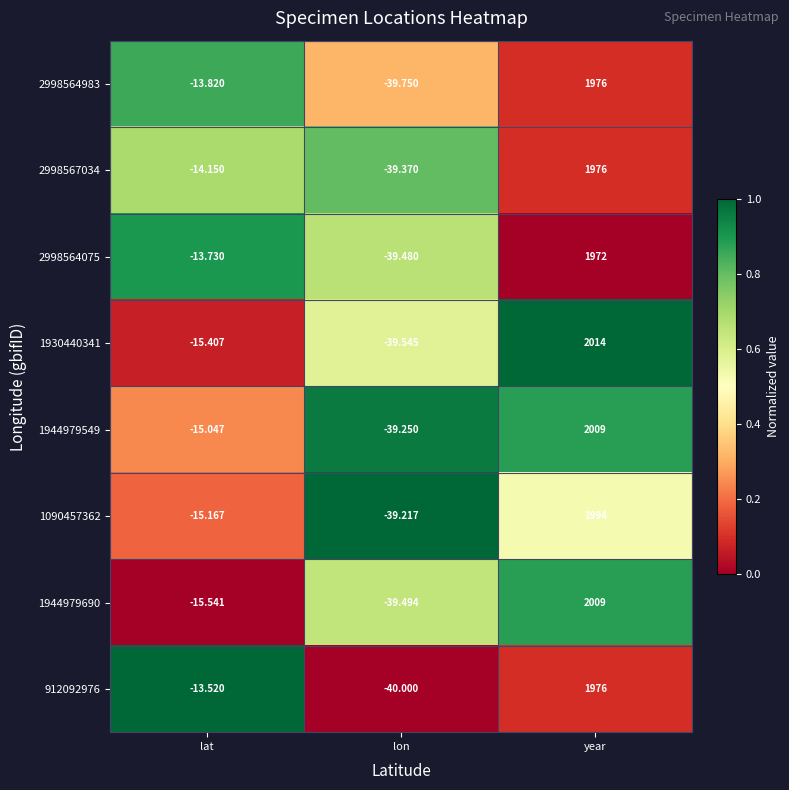

Rank the categories by 1944979549 value from lowest to highest.

lon, lat, year